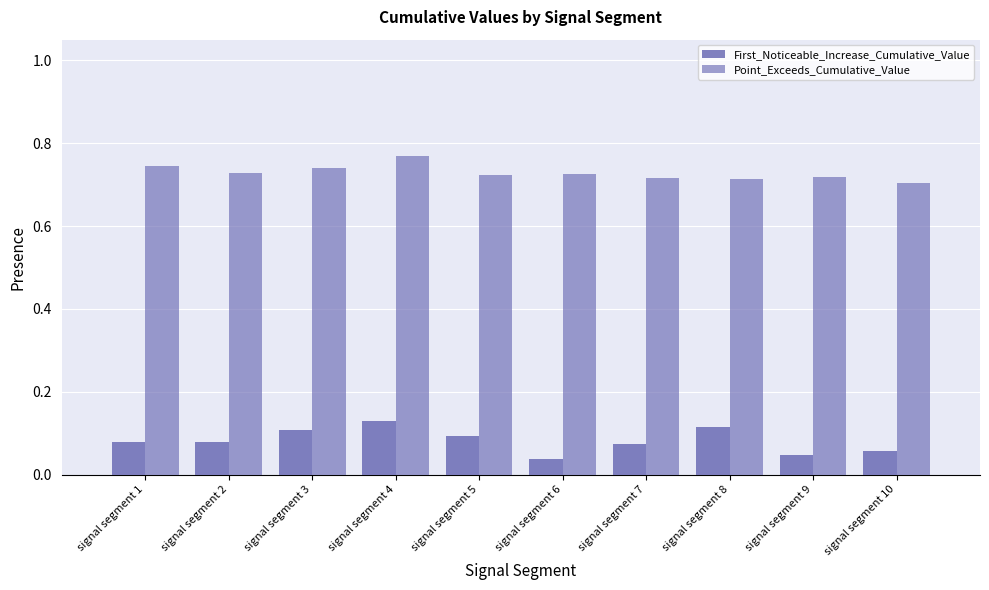

List the labels in order of First_Noticeable_Increase_Cumulative_Value value, largest first.

signal segment 4, signal segment 8, signal segment 3, signal segment 5, signal segment 2, signal segment 1, signal segment 7, signal segment 10, signal segment 9, signal segment 6